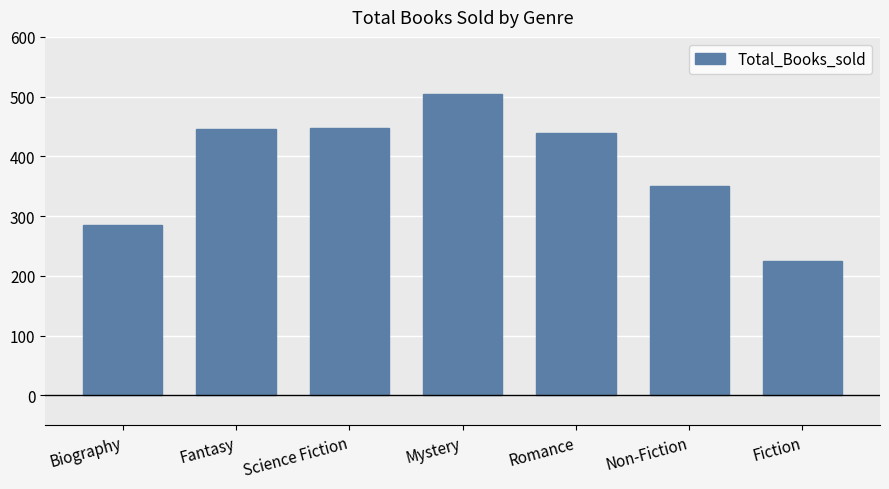

Are the bars grouped side by side (vs. stacked)?

No